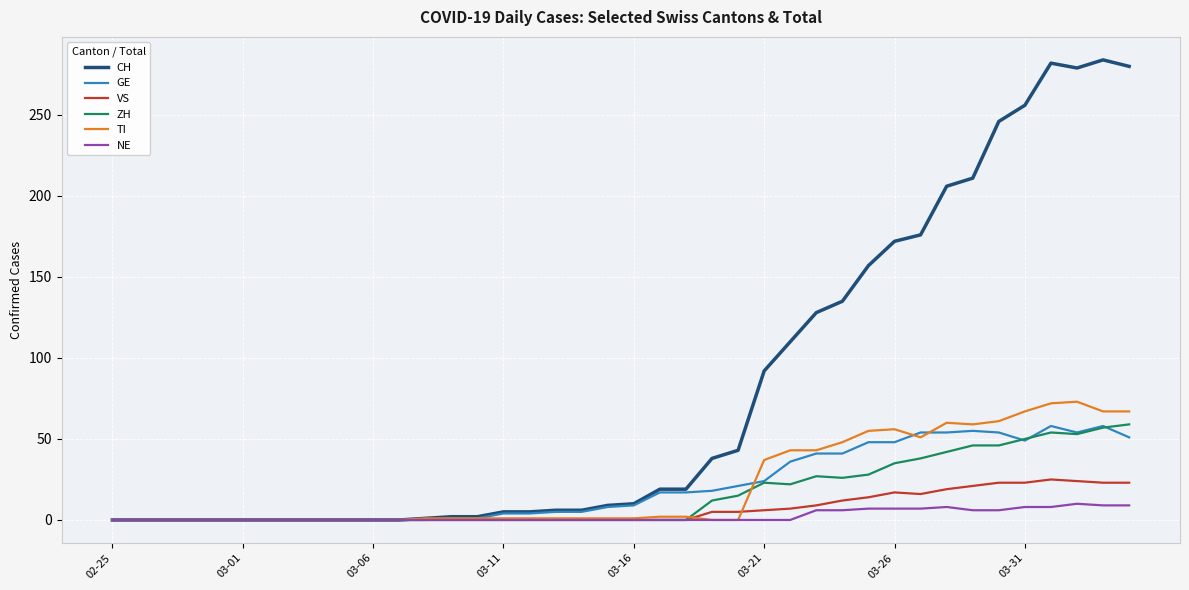

Which series has the largest total across all categories?

CH